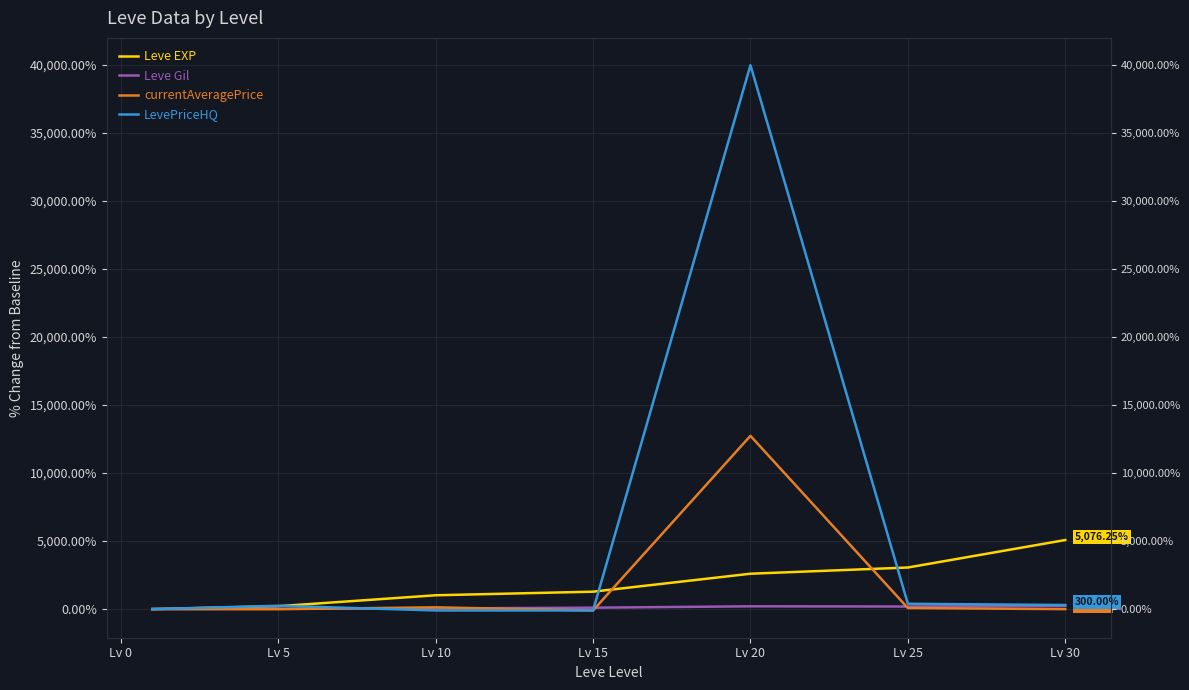

What is the maximum value shown in the chart?

39980.0